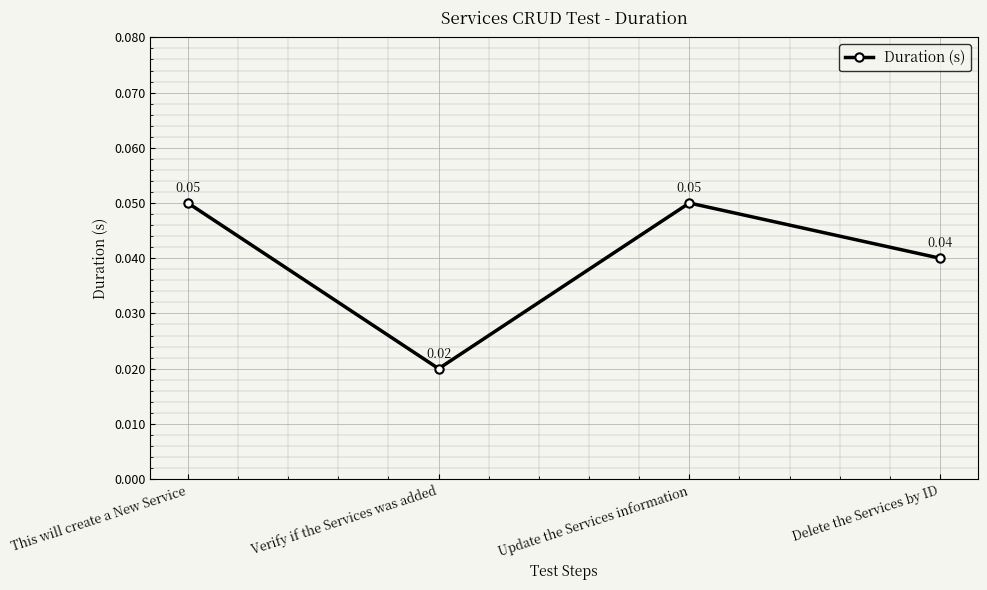

Count the values in the range 0 to 1.

4